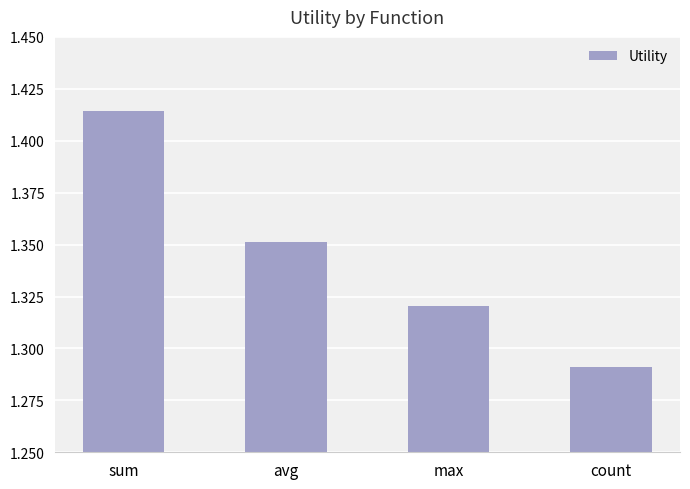

Which has a higher value, sum or count?

sum